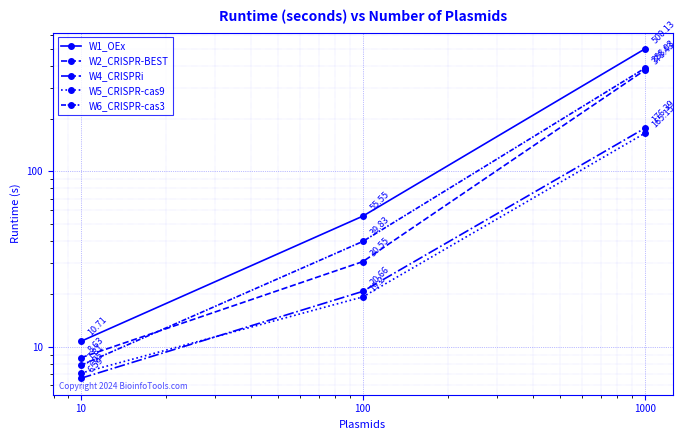

True or false: W6_CRISPR-cas3 has a value of 388.0 at 1000.

True